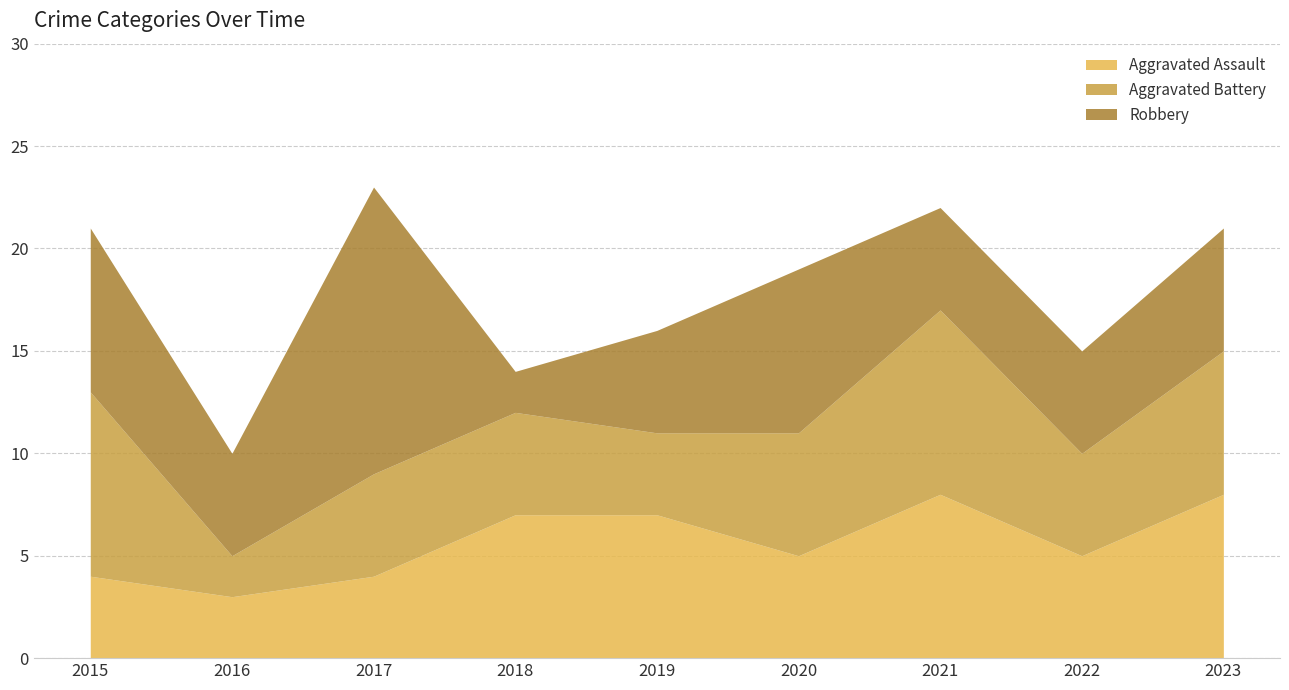

At which label is Aggravated Assault closest to 5?

2020